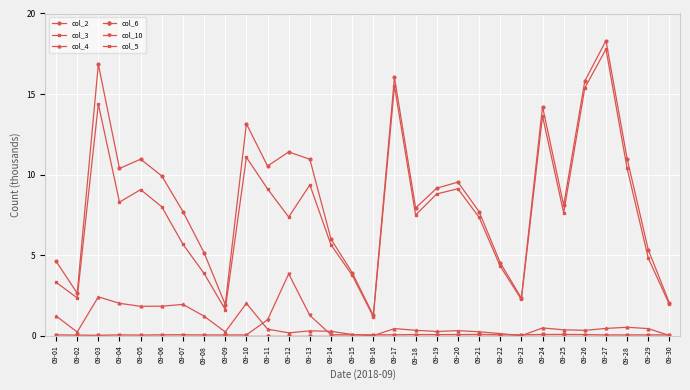

Is this an area chart (filled region under the line)?

No